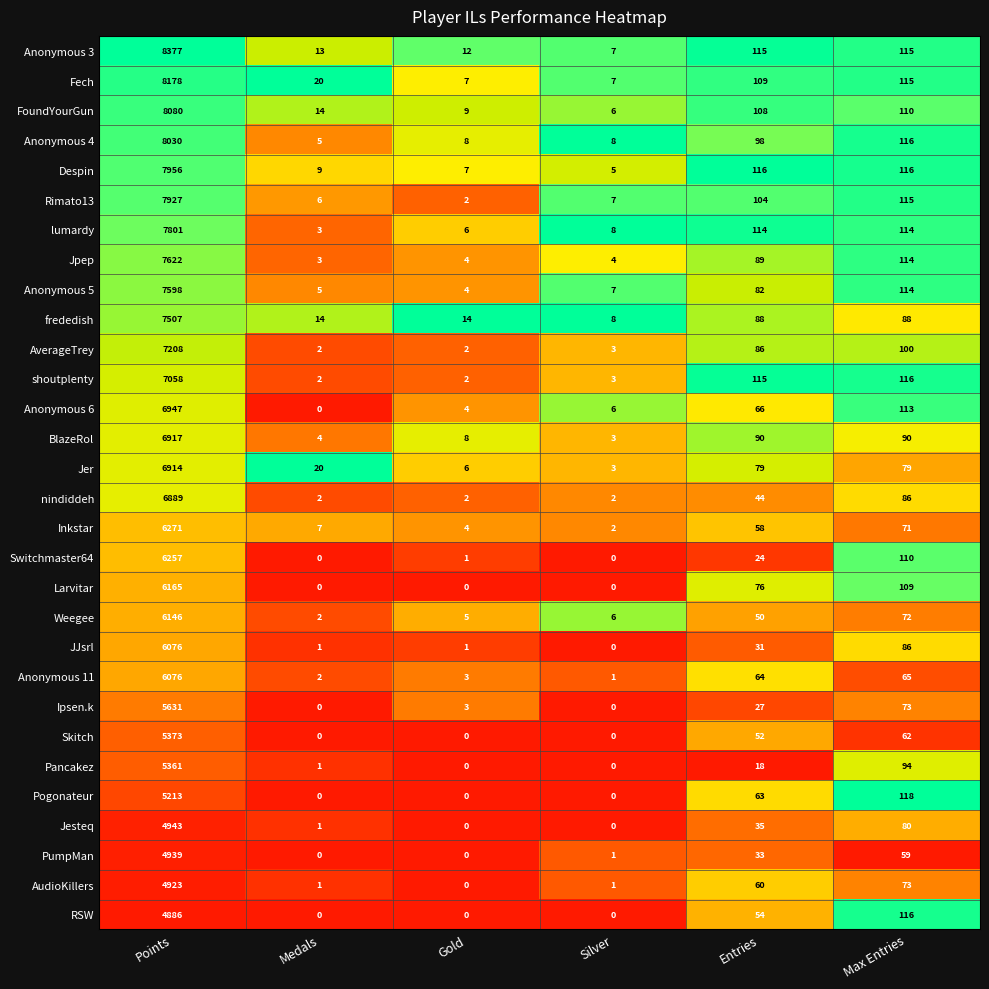

Between Points and Medals, which series saw the biggest shift?

Anonymous 3